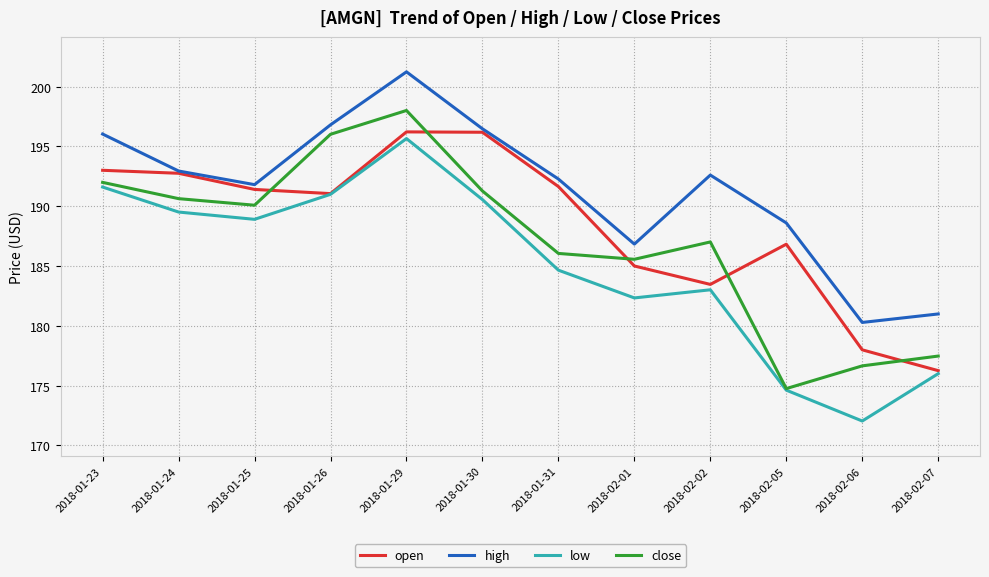

What is the approximate value of close at 2018-01-25?

190.1